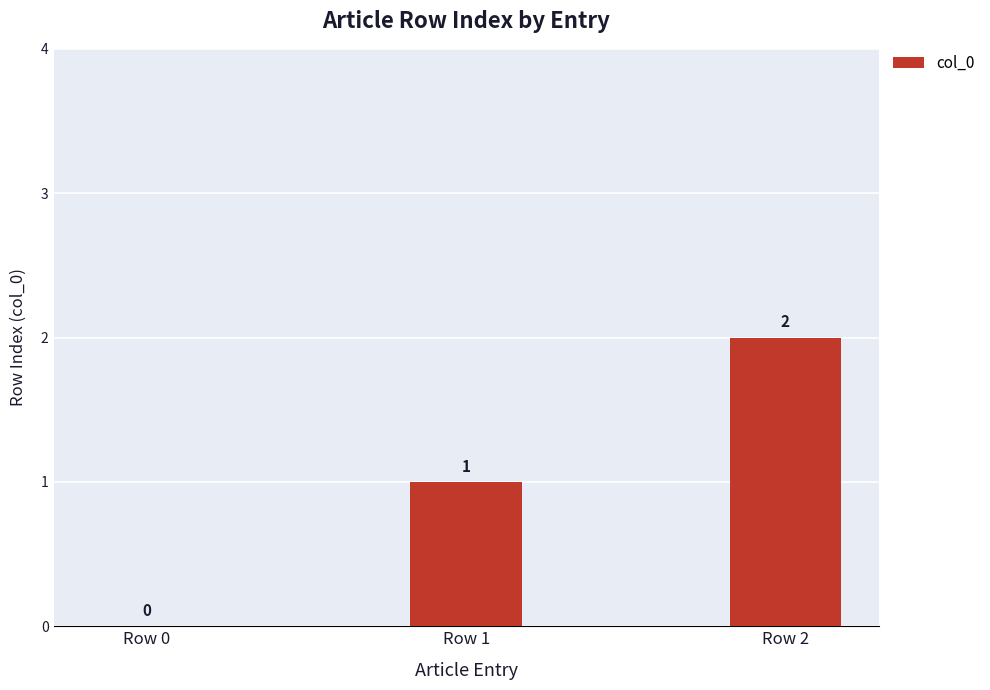

Reading left to right, transcribe all the data shown in this chart.

Row 0=0	Row 1=1	Row 2=2